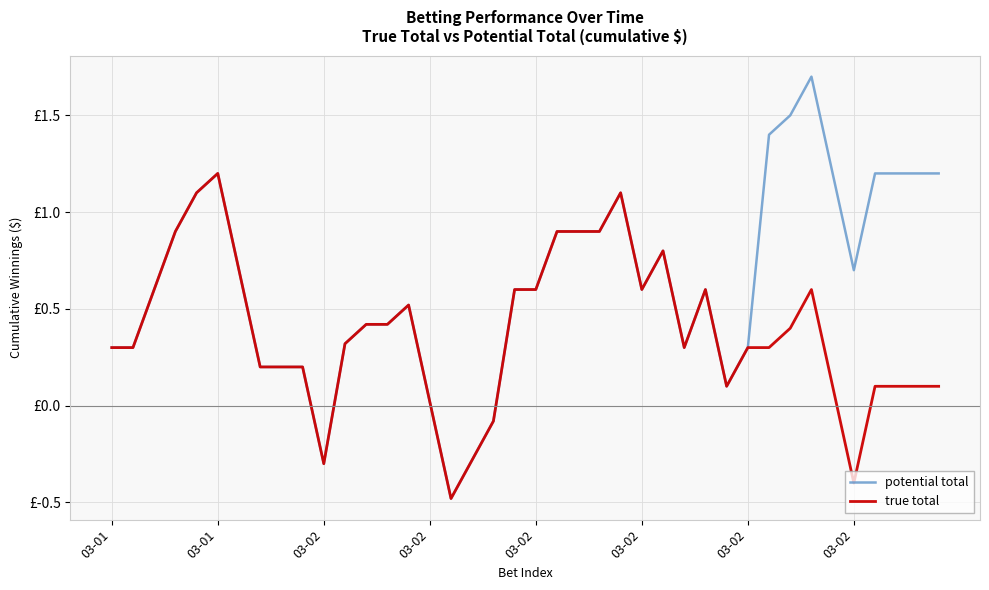

What are all the series names shown in the legend?

potential total, true total